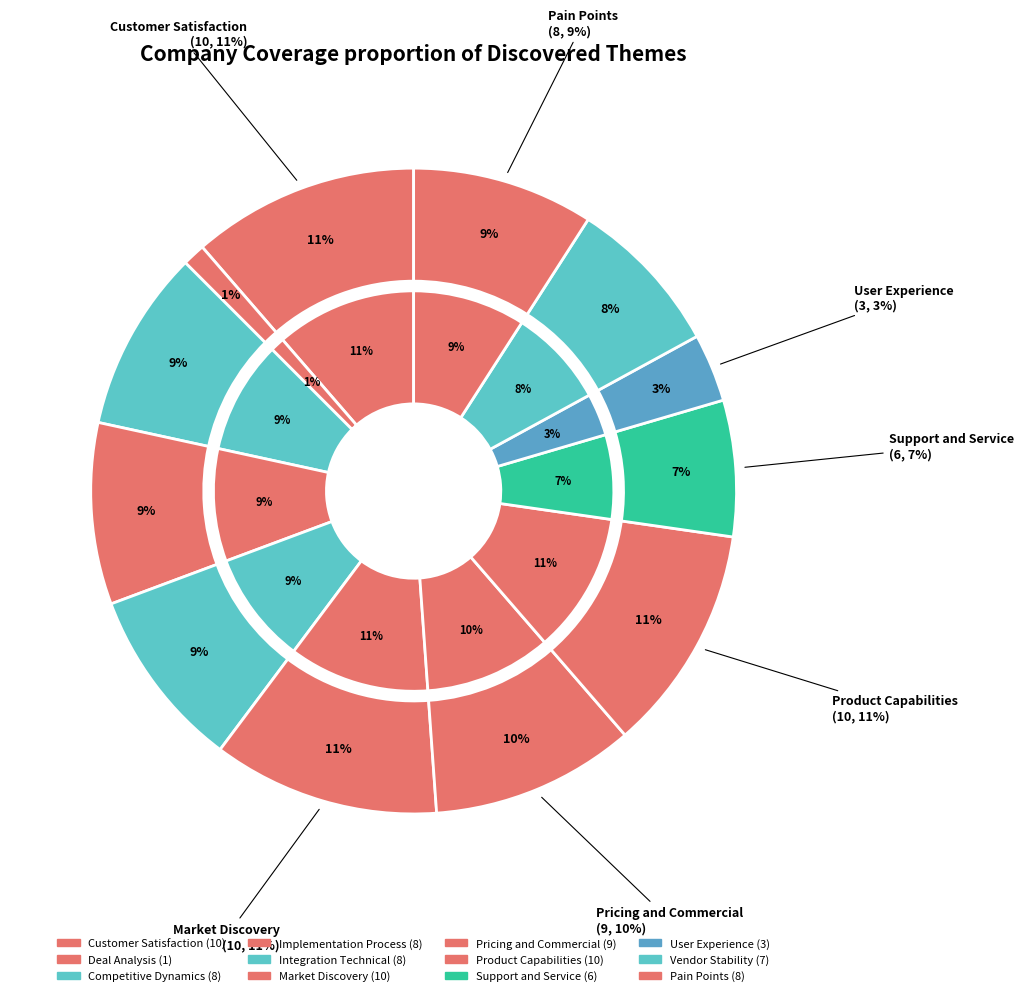

Which category has the biggest portion of the pie?

Customer Satisfaction